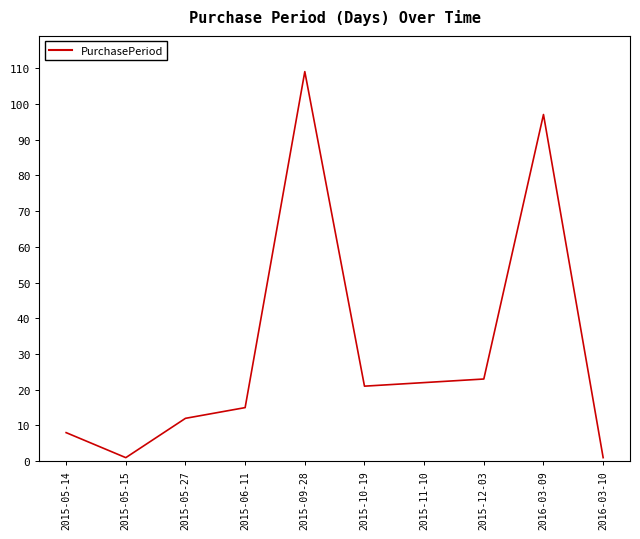

Reading left to right, list all the values displayed in this chart.

8	1	12	15	109	21	22	23	97	1